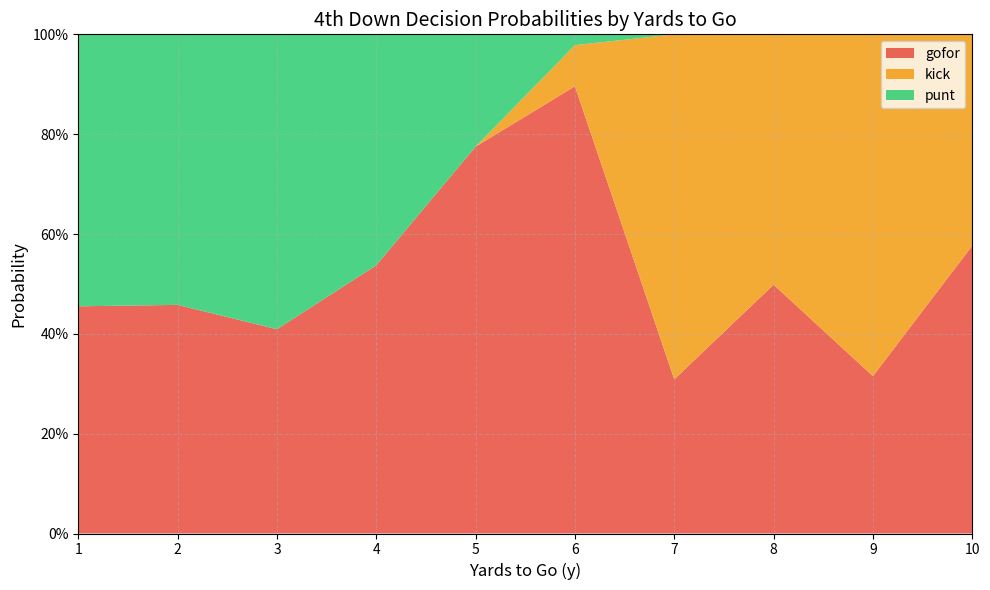

Does the chart have visible grid lines?

Yes